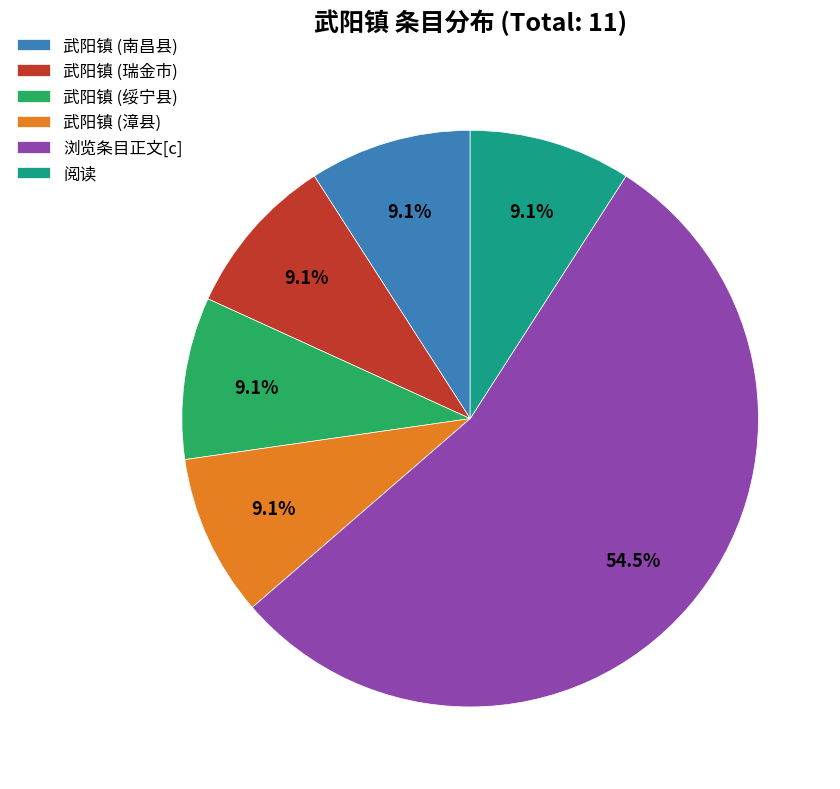

Does 浏览条目正文[c] account for over 50% of the chart?

Yes